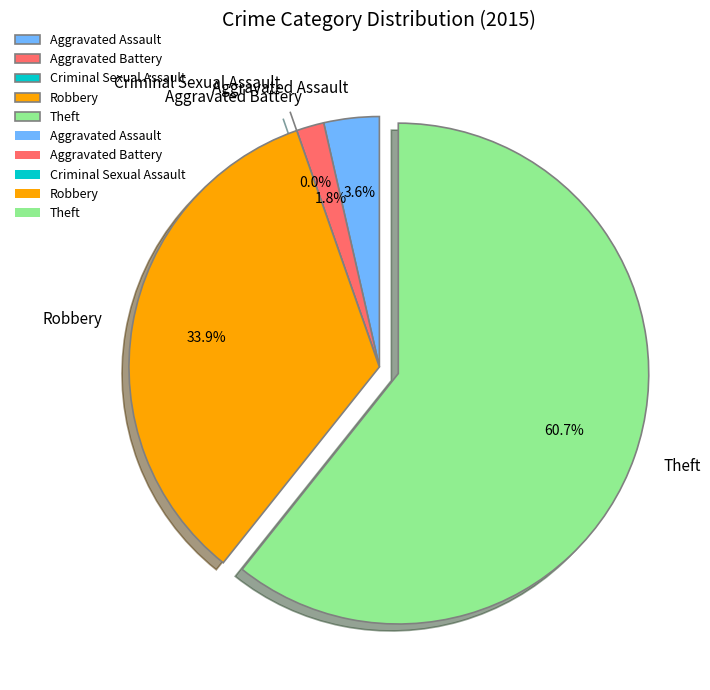

What percentage do Criminal Sexual Assault and Aggravated Battery together represent?

1.8%